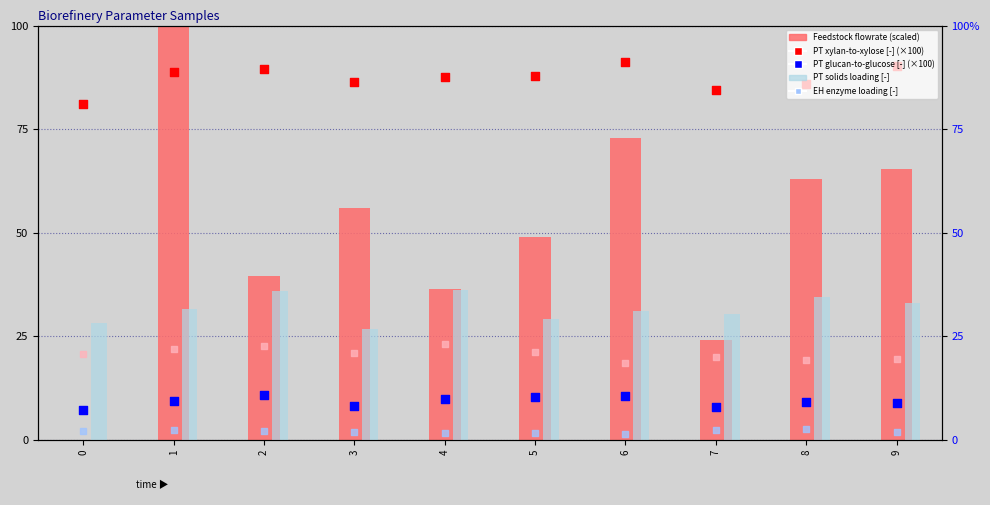

At how many categories does at least one series exceed 67?

10